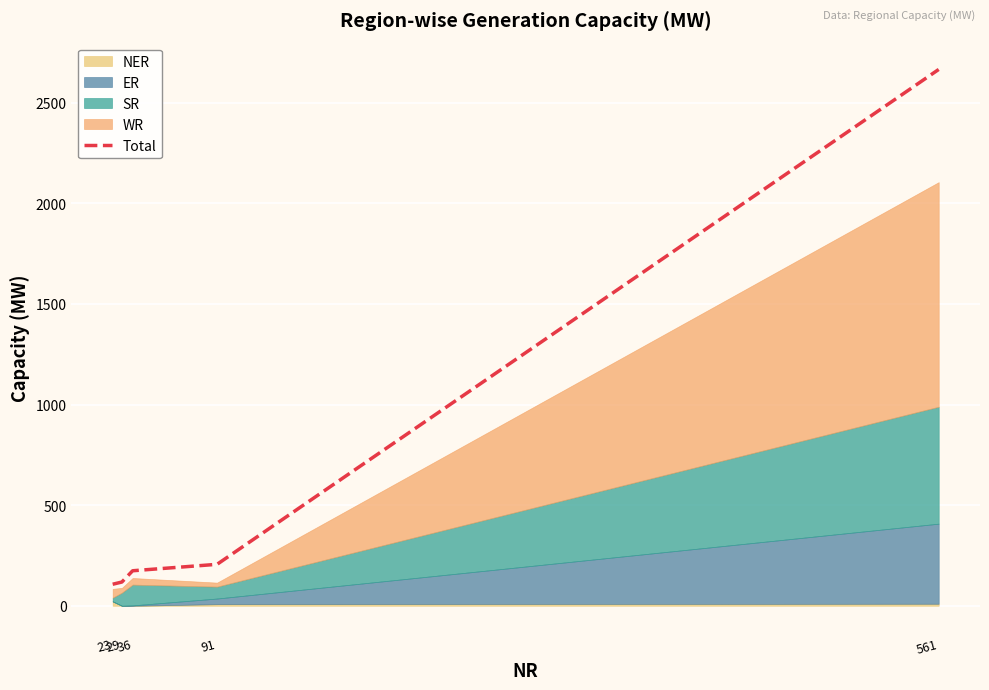

Which has a higher value, 29 or 36?

36